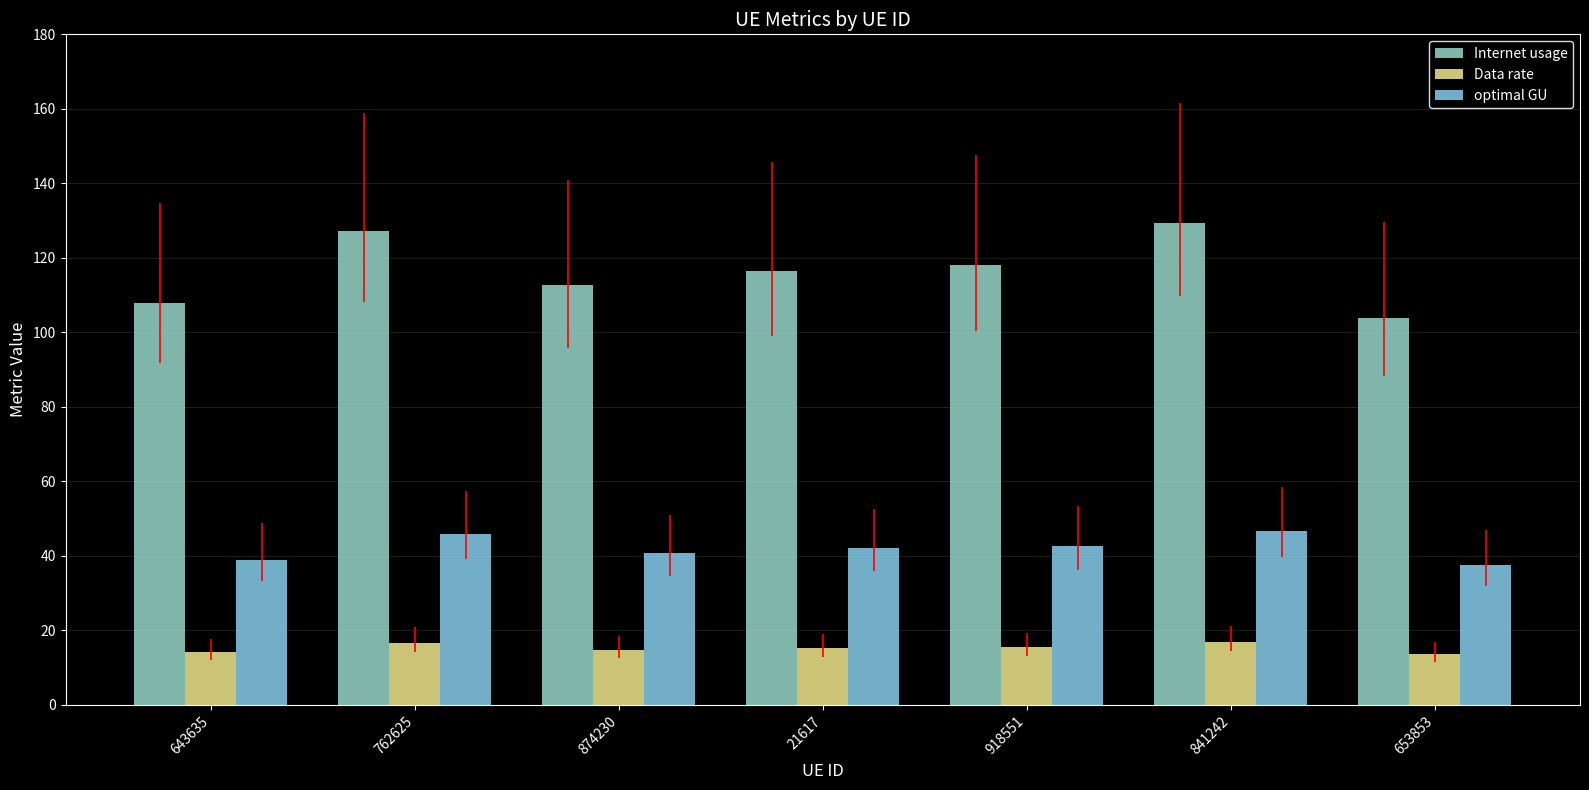

Reading left to right, what are all the values shown in this chart?

Internet usage: 643635=107.9	762625=127.1	874230=112.7	21617=116.5	918551=118.1	841242=129.2	653853=103.8
Data rate: 643635=14.1	762625=16.6	874230=14.8	21617=15.3	918551=15.5	841242=16.9	653853=13.6
optimal GU: 643635=39.0	762625=46.0	874230=40.8	21617=42.2	918551=42.7	841242=46.8	653853=37.6